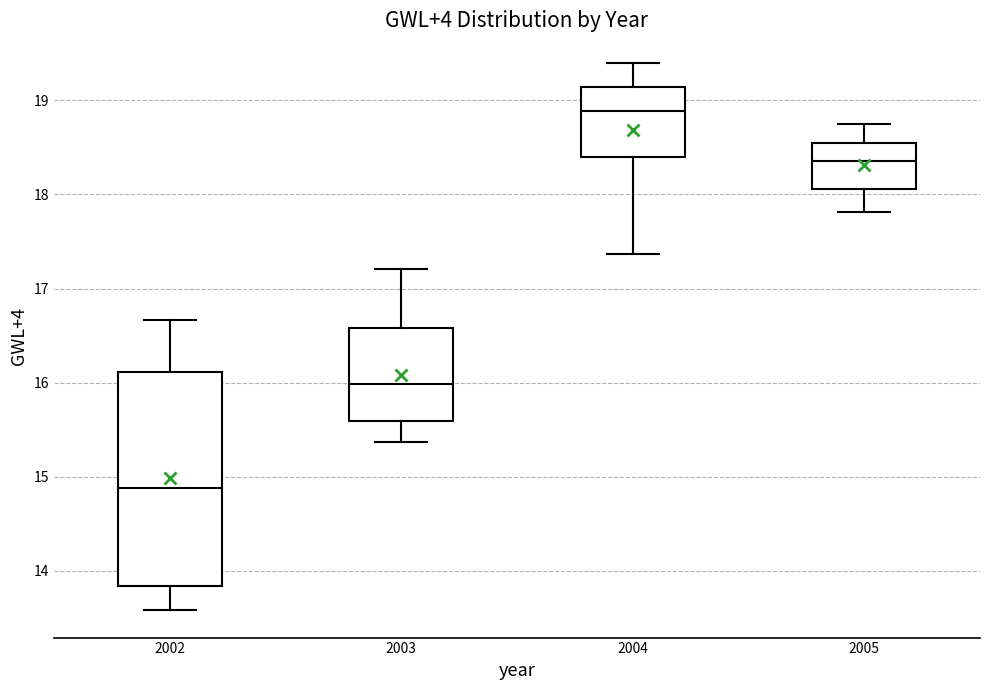

Reading left to right, transcribe this box plot: for each box, give where its median line is, the range the box spans, and where its two whiskers end, as read against the y-axis. The values are not printed on the chart, so give them approximately, as read against the axis.

2002: median 14.9, box 13.8 to 16.1, whiskers 13.6 to 16.7
2003: median 16.0, box 15.6 to 16.6, whiskers 15.4 to 17.2
2004: median 18.9, box 18.4 to 19.1, whiskers 17.4 to 19.4
2005: median 18.4, box 18.1 to 18.6, whiskers 17.8 to 18.7